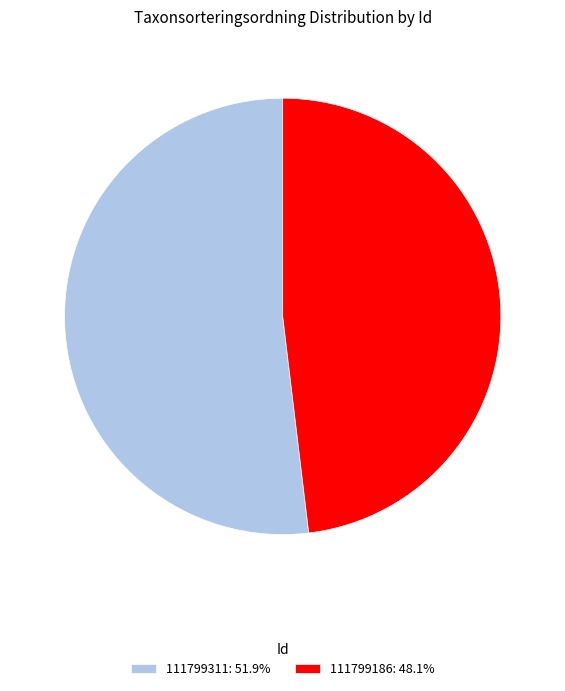

The 111799311 slice represents 46% of the pie. True or false?

False